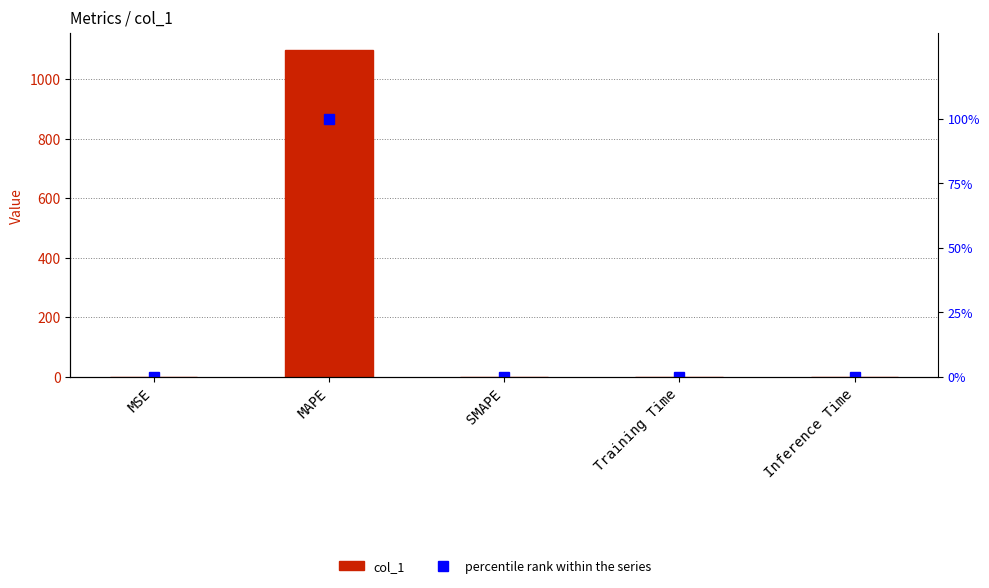

Is the value of col_1 at MAPE greater than the value of percentile rank within the series at Inference Time?

Yes